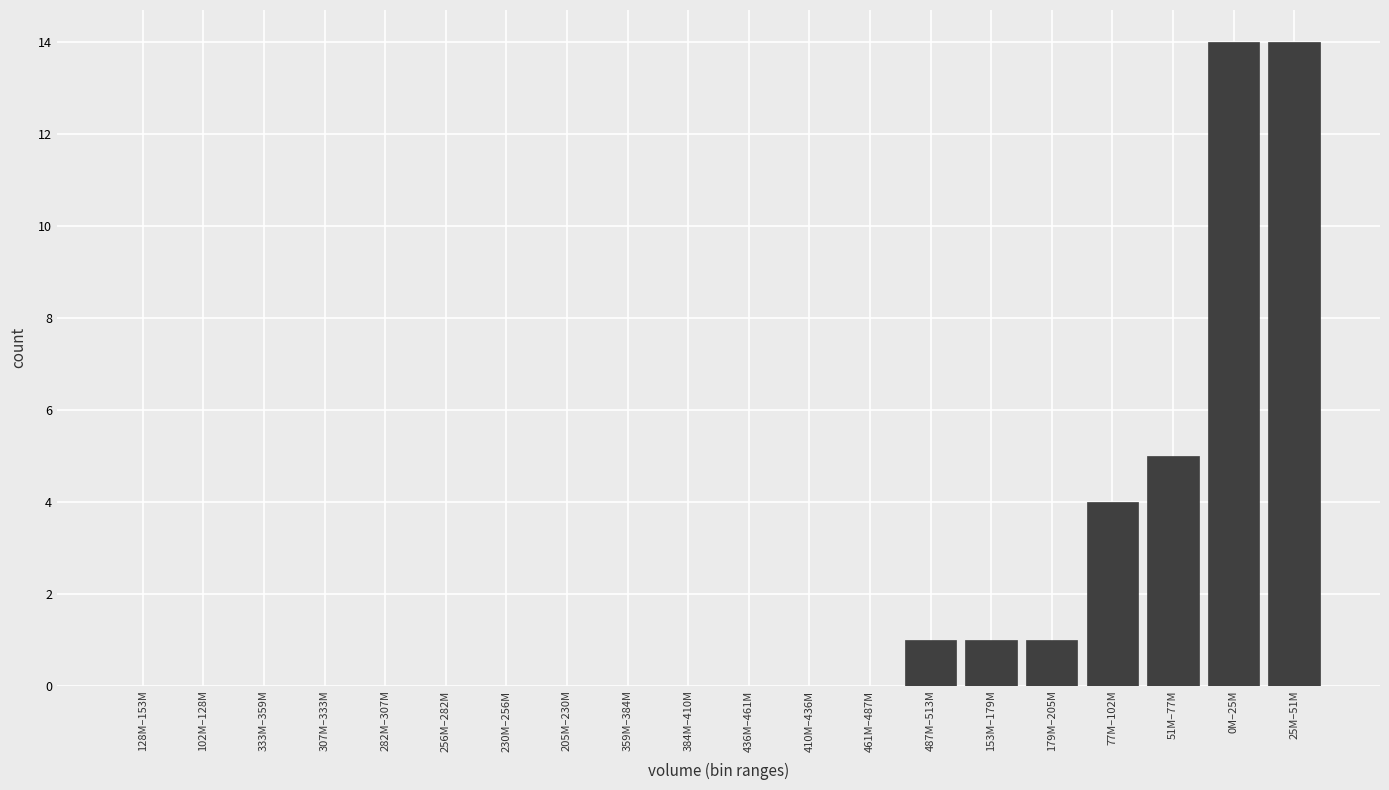

Reading left to right, extract all data points from this chart.

128M–153M=0	102M–128M=0	333M–359M=0	307M–333M=0	282M–307M=0	256M–282M=0	230M–256M=0	205M–230M=0	359M–384M=0	384M–410M=0	436M–461M=0	410M–436M=0	461M–487M=0	487M–513M=1	153M–179M=1	179M–205M=1	77M–102M=4	51M–77M=5	0M–25M=14	25M–51M=14